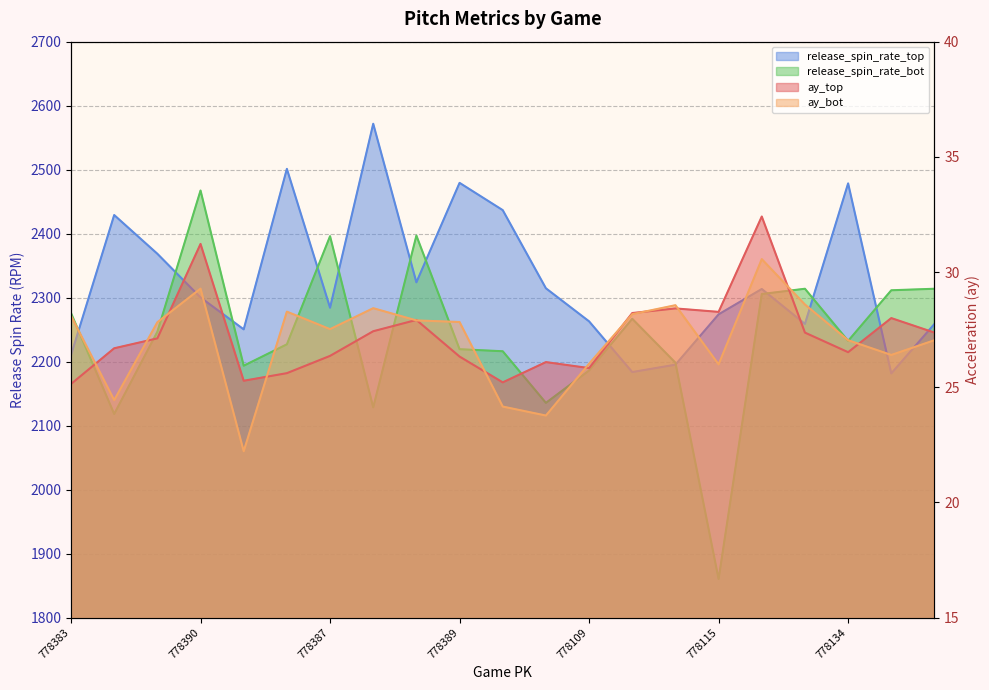

What is the difference between the maximum and minimum values in the ay_top series?

7.3